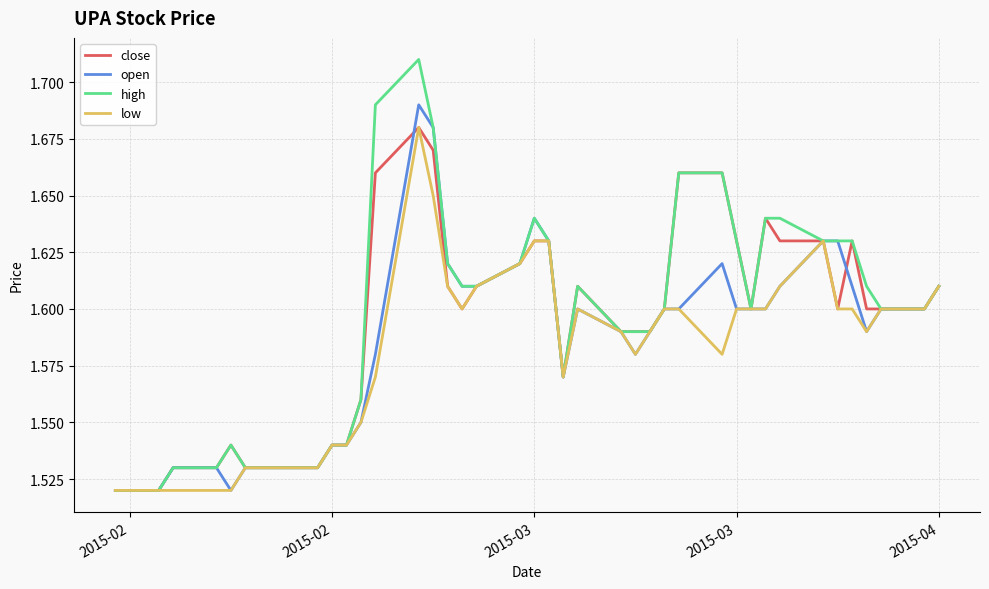

List the series in order of their overall mean, highest first.

high, close, open, low